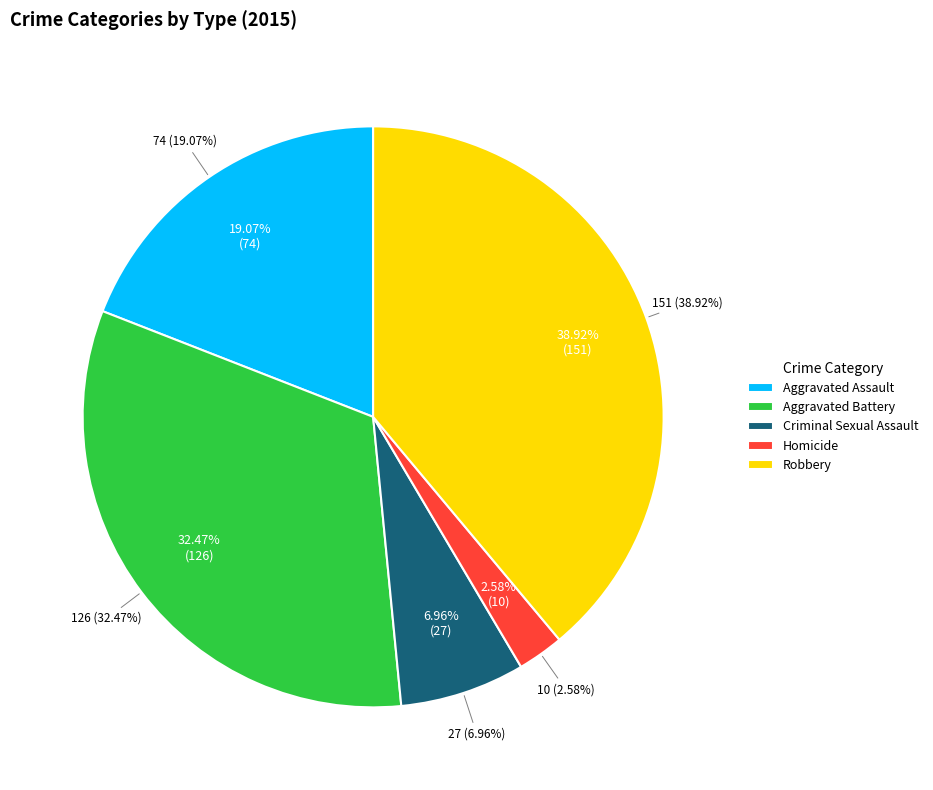

Is the sum of Criminal Sexual Assault and Aggravated Assault greater than half?

No